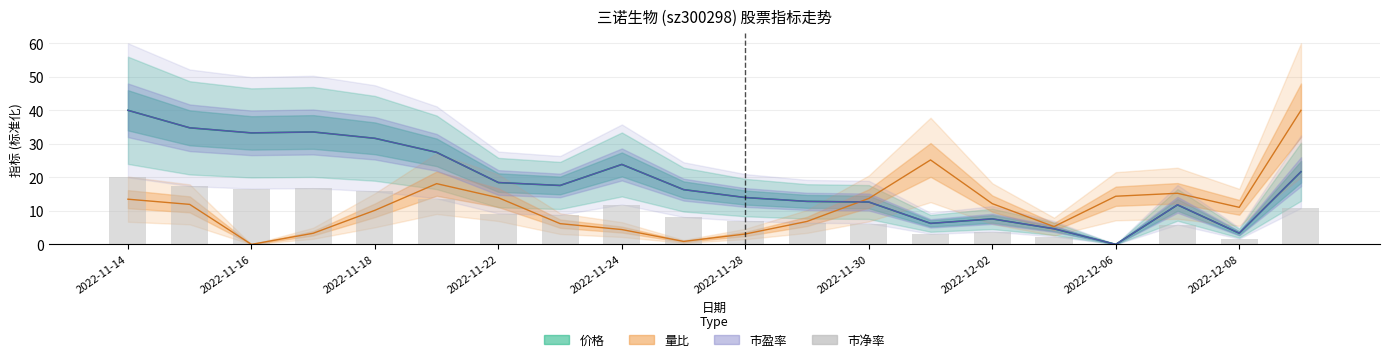

What is the difference between the maximum and second lowest values?

18.3